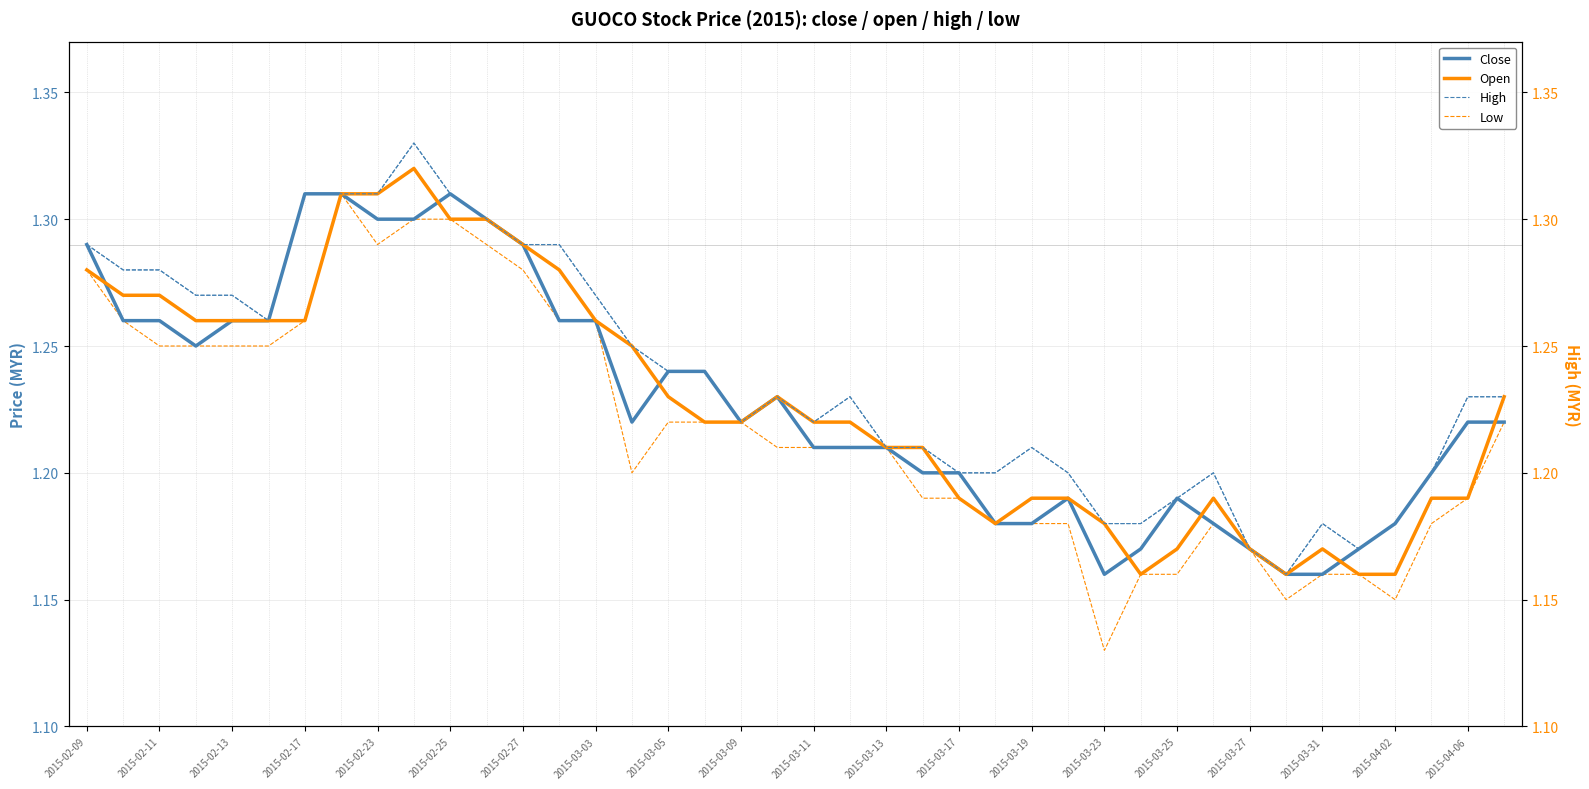

The High (right) series shows 1.2 at 2015-03-25. True or false?

True